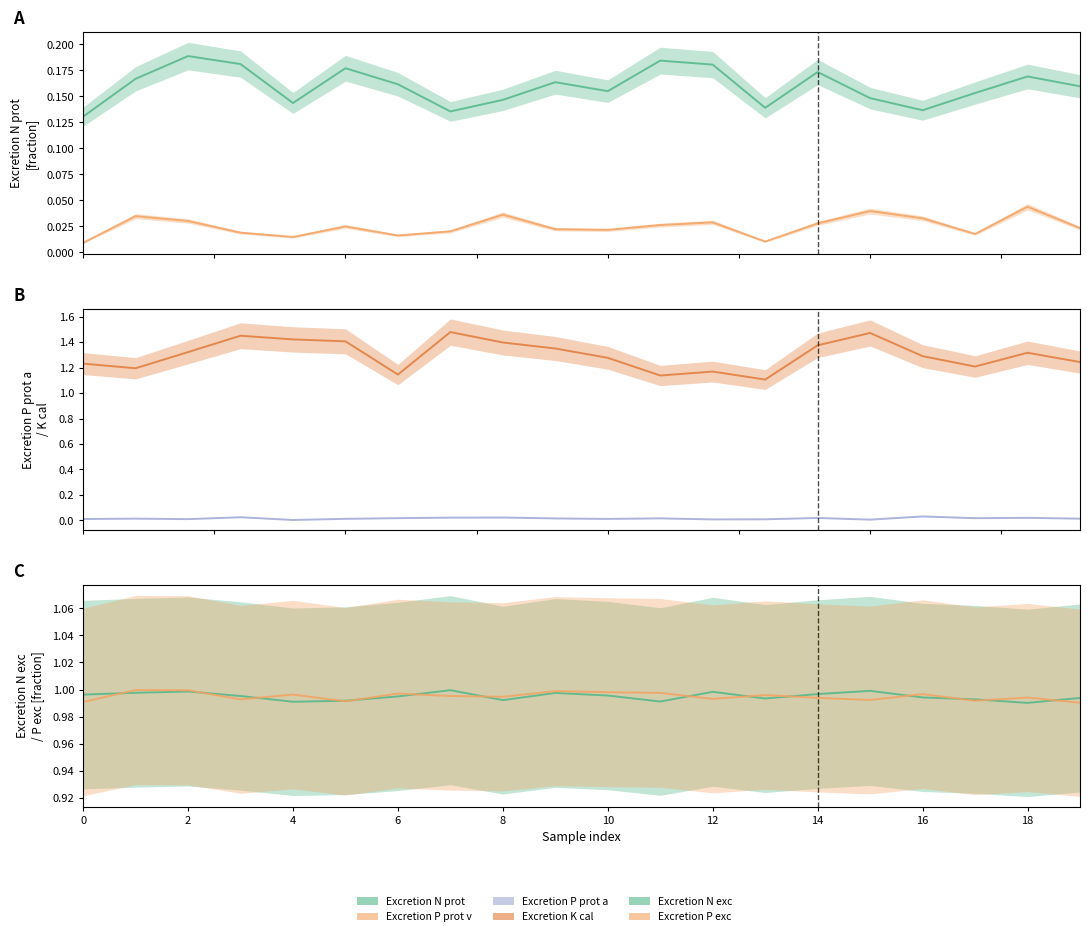

Count the number of categories in the chart.

20